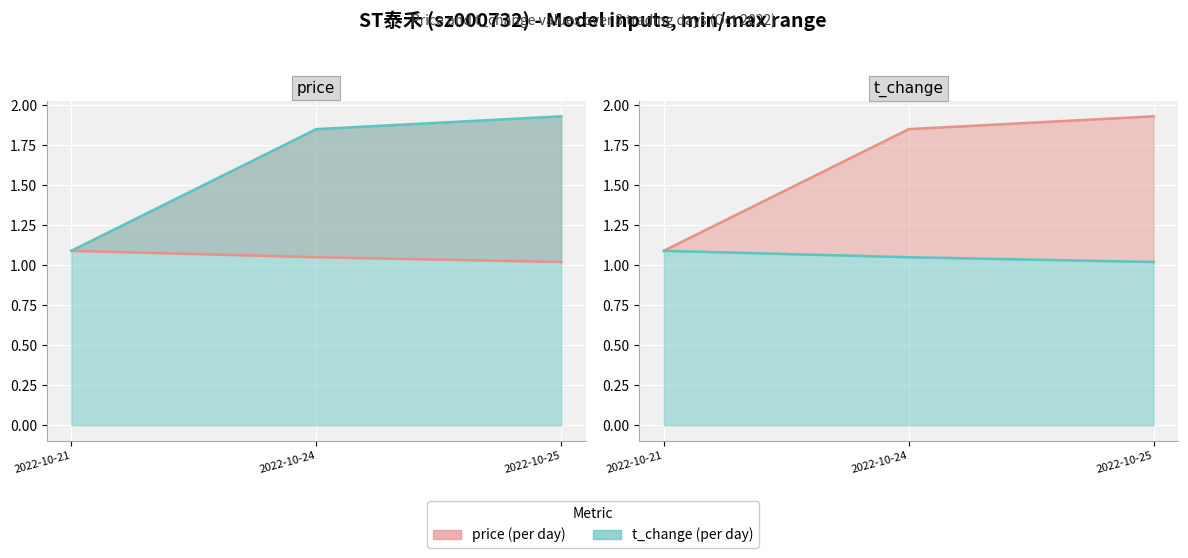

What is the spread (max minus min) of values at 2022-10-25?

0.9